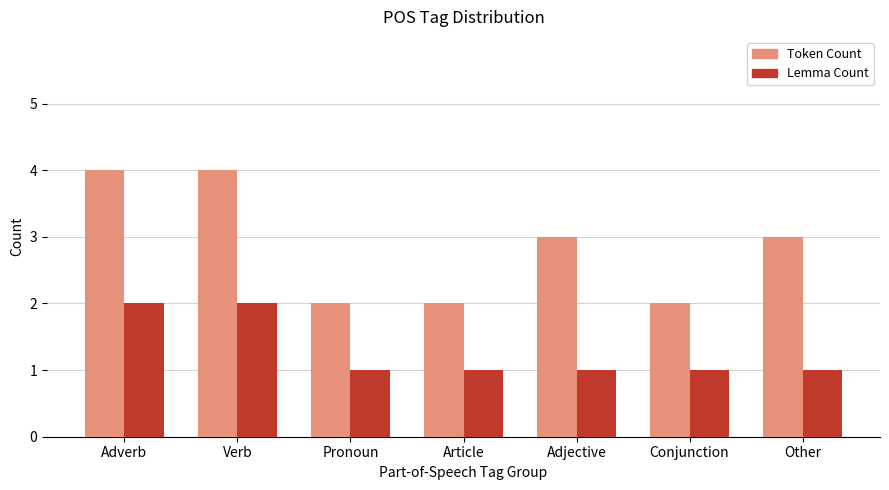

Rank the series by their average value, from lowest to highest.

Lemma Count, Token Count